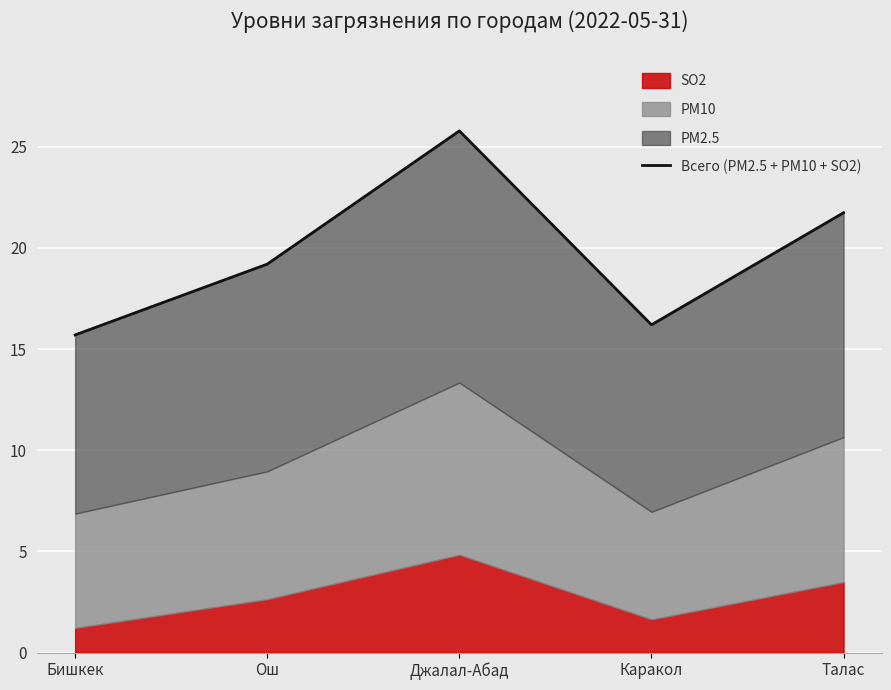

The value at Джалал-Абад is 25.8. True or false?

True